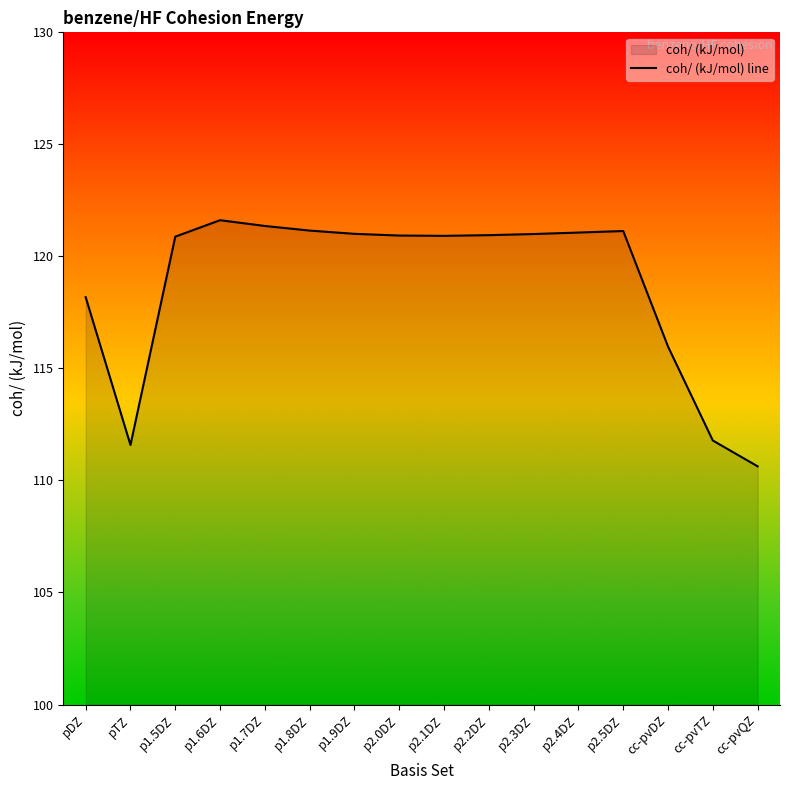

How many points are lower than both their immediate neighbors (excluding endpoints)?

2